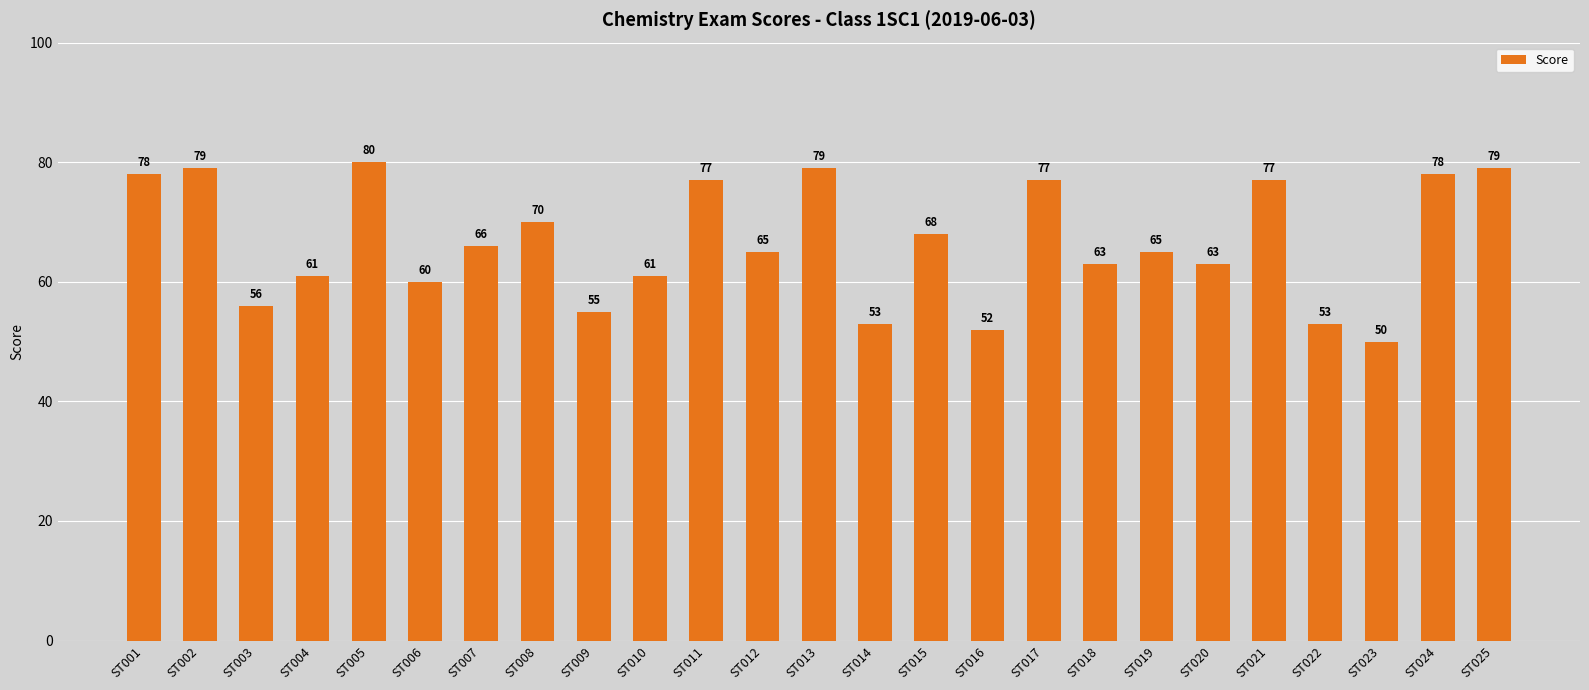

What is the average value?

67